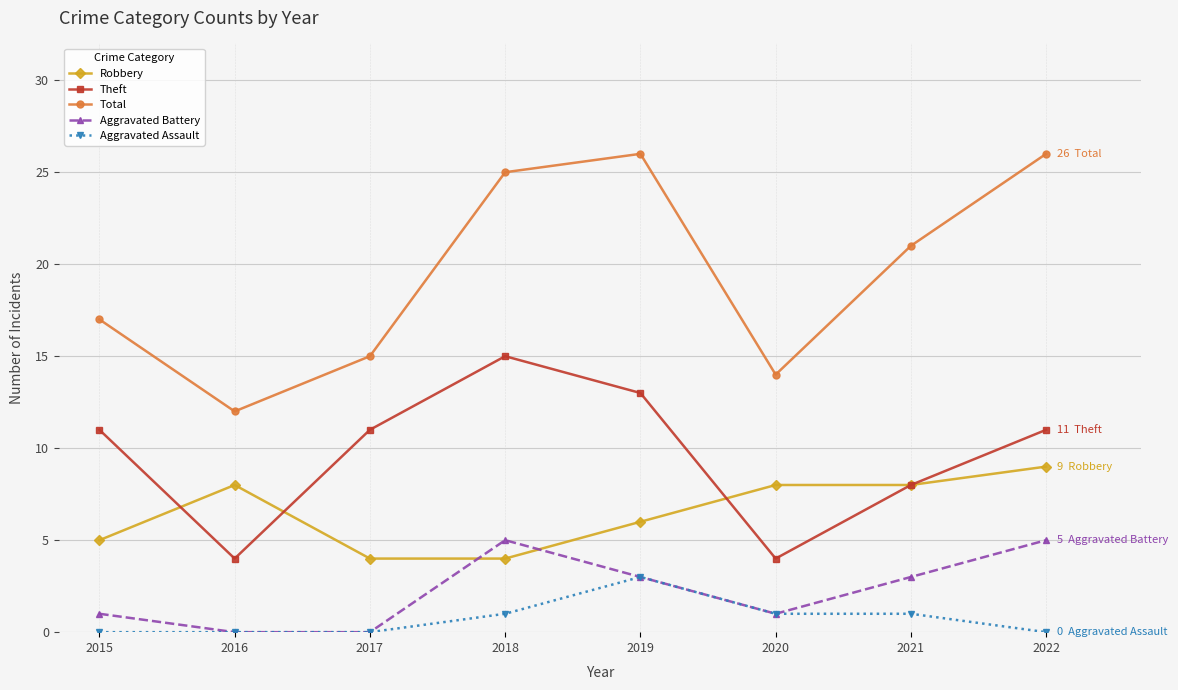

Reading right to left, extract all data points from this chart.

Robbery: 9	8	8	6	4	4	8	5
Theft: 11	8	4	13	15	11	4	11
Total: 26	21	14	26	25	15	12	17
Aggravated Battery: 5	3	1	3	5	0	0	1
Aggravated Assault: 0	1	1	3	1	0	0	0